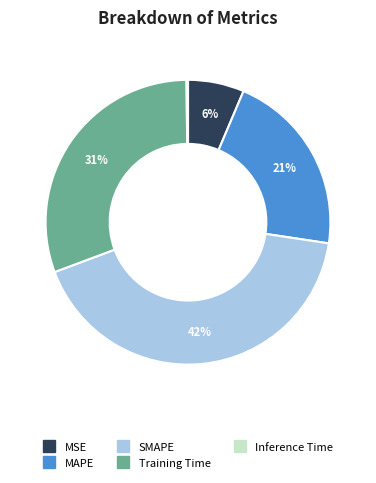

Do MAPE and MSE together represent more than half of the pie?

No